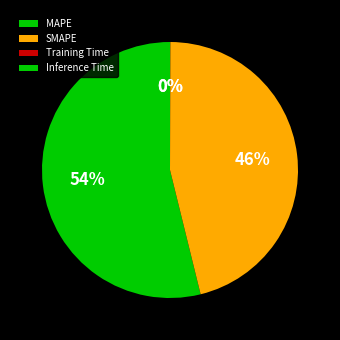

What is the largest slice in the pie chart?

MAPE